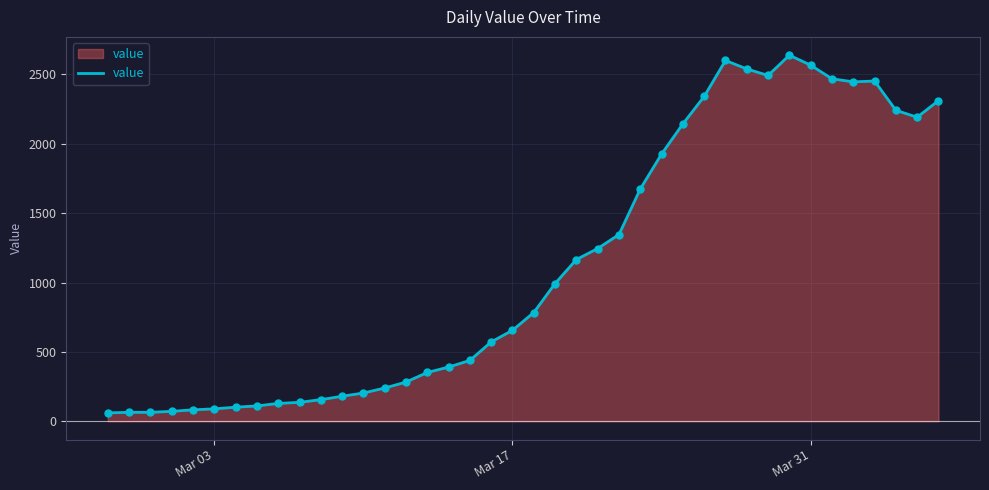

What is the minimum value shown in the chart?

61